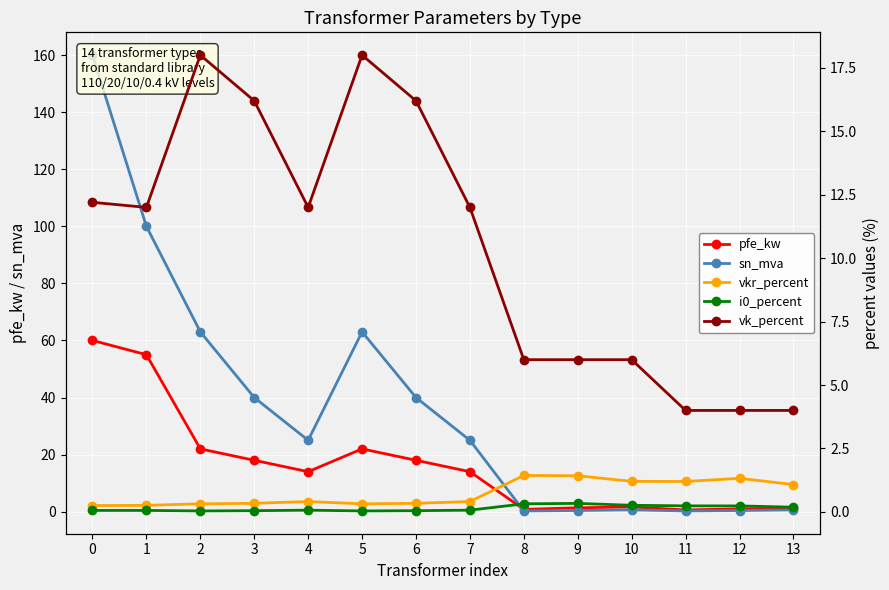

The value of pfe_kw at 4 is 9.0. True or false?

False